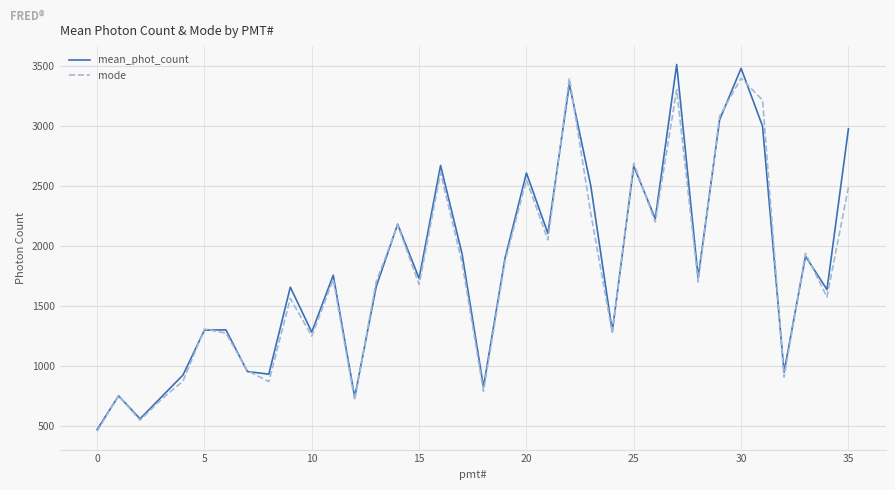

What is the smallest value displayed?

460.4